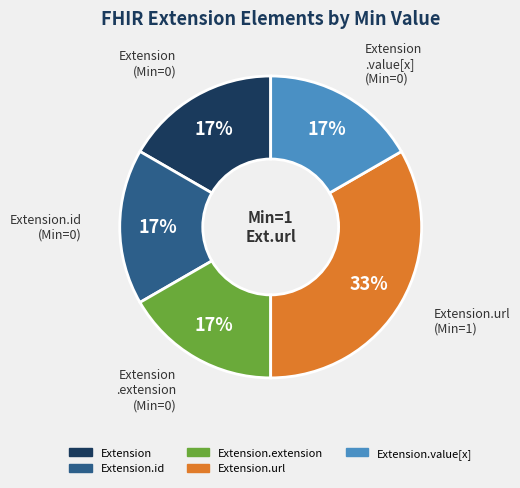

Between Extension and Extension.url, which is larger?

Extension.url